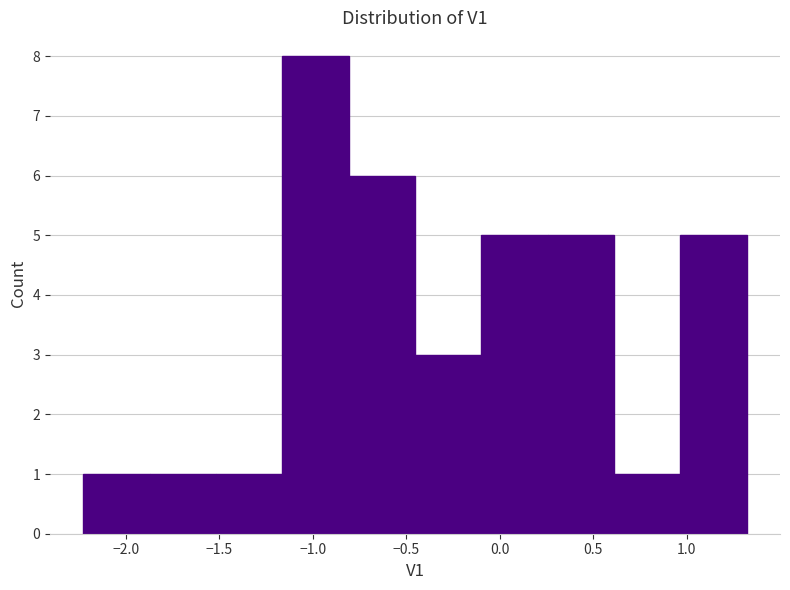

Reading left to right, transcribe this chart: for each bar, give the range it covers on the x-axis and its height. Neither the bar edges nor the heights are printed on the chart, so give them approximately, as read against the axes.

-2.25 to -1.85: 1
-1.85 to -1.50: 1
-1.50 to -1.15: 1
-1.15 to -0.80: 8
-0.80 to -0.45: 6
-0.45 to -0.10: 3
-0.10 to 0.25: 5
0.25 to 0.60: 5
0.60 to 0.95: 1
0.95 to 1.30: 5